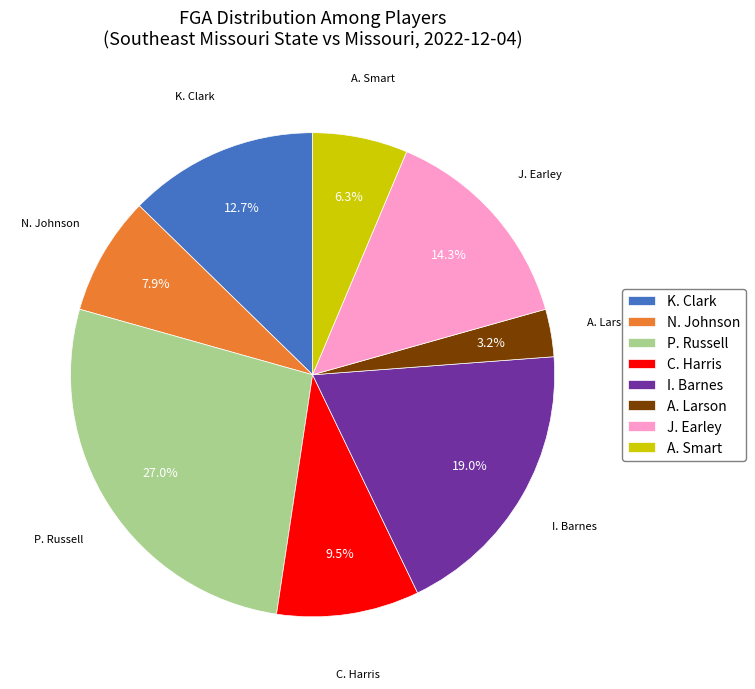

Does N. Johnson represent more than half of the total?

No